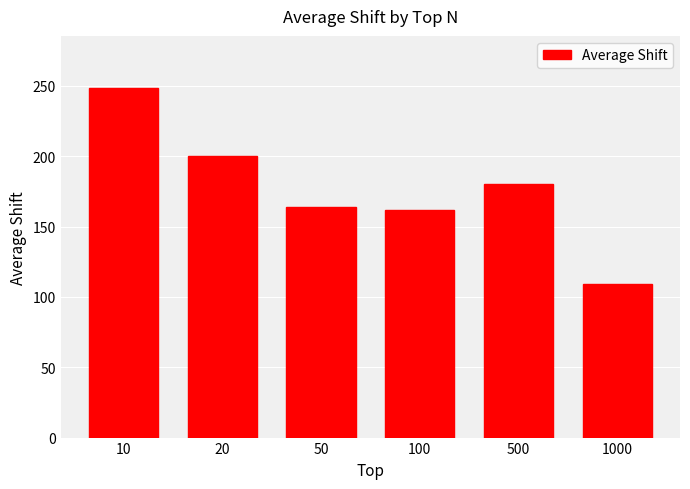

Where does the data first go above 179?

10